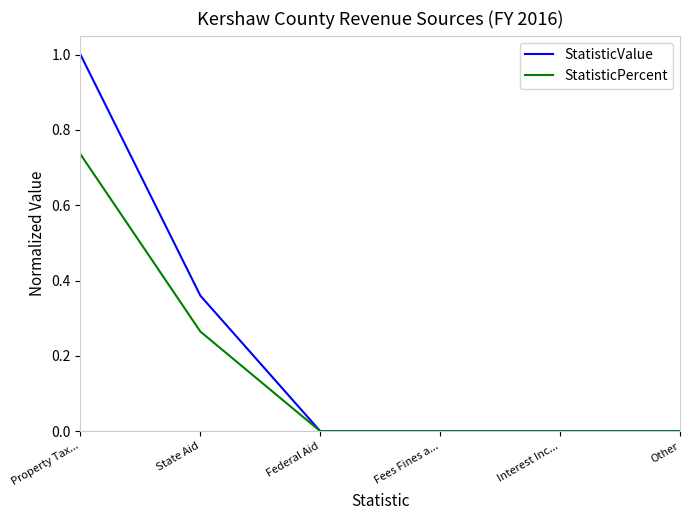

What position from the right is Fees Fines a...?

3